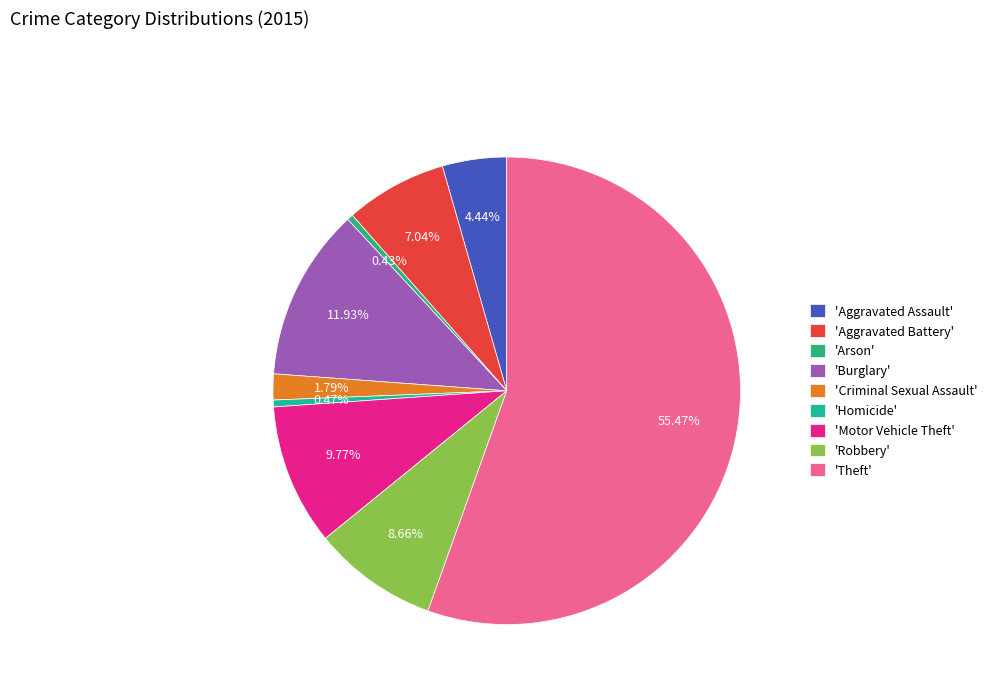

Rank the categories by value from highest to lowest.

Theft, Burglary, Motor Vehicle Theft, Robbery, Aggravated Battery, Aggravated Assault, Criminal Sexual Assault, Homicide, Arson